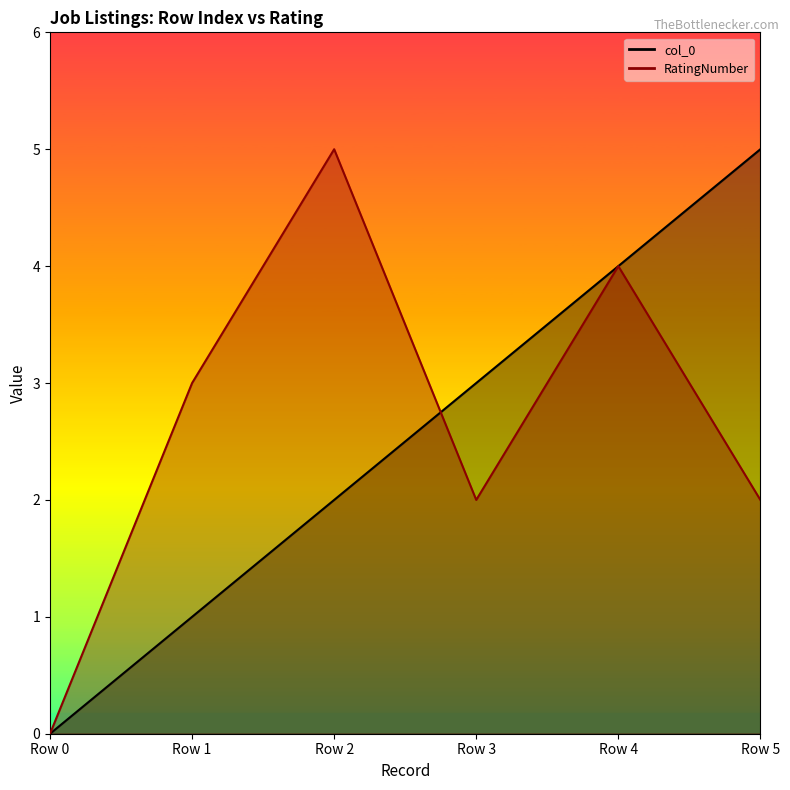

Reading right to left, transcribe all the data shown in this chart.

col_0: 5	4	3	2	1	0
RatingNumber: 2	4	2	5	3	0